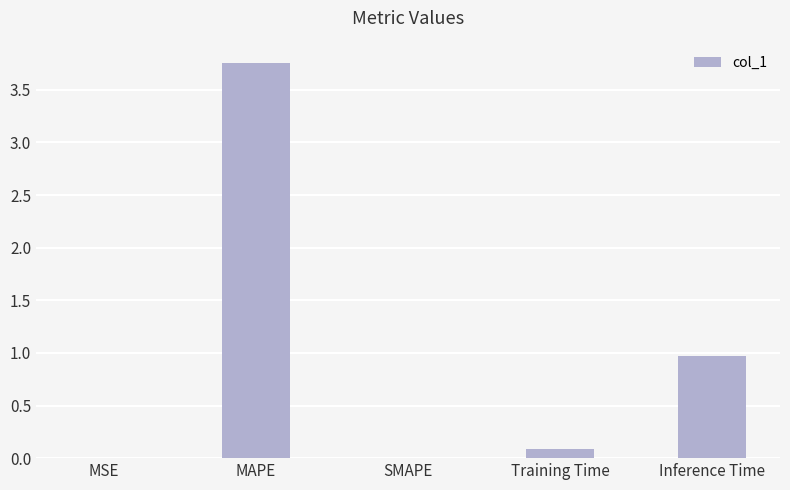

The chart shows a value of 1.6 at SMAPE. True or false?

False